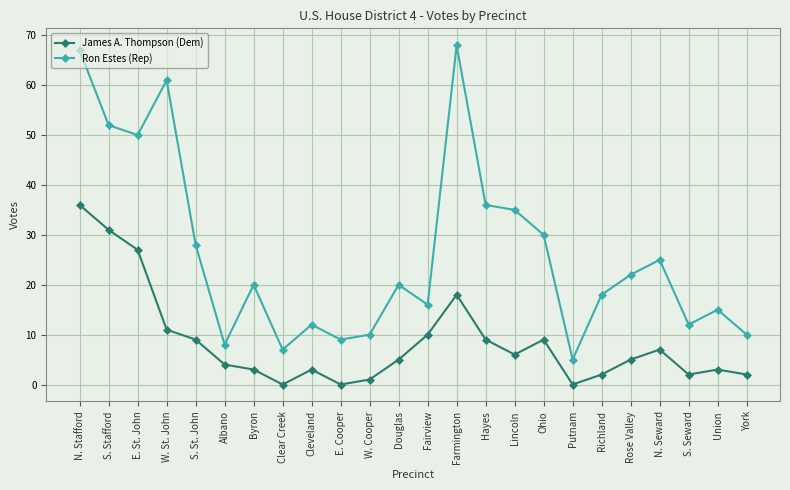

At which label does James A. Thompson (Dem) first exceed 5?

N. Stafford